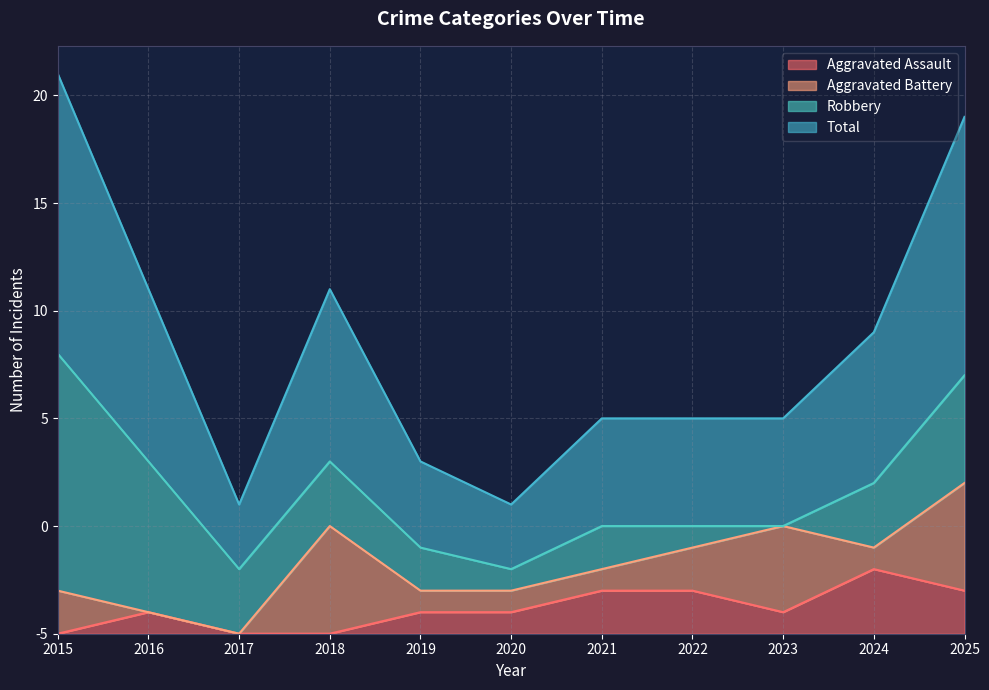

Is the value of Aggravated Assault at 2020 greater than the value of Total at 2020?

No